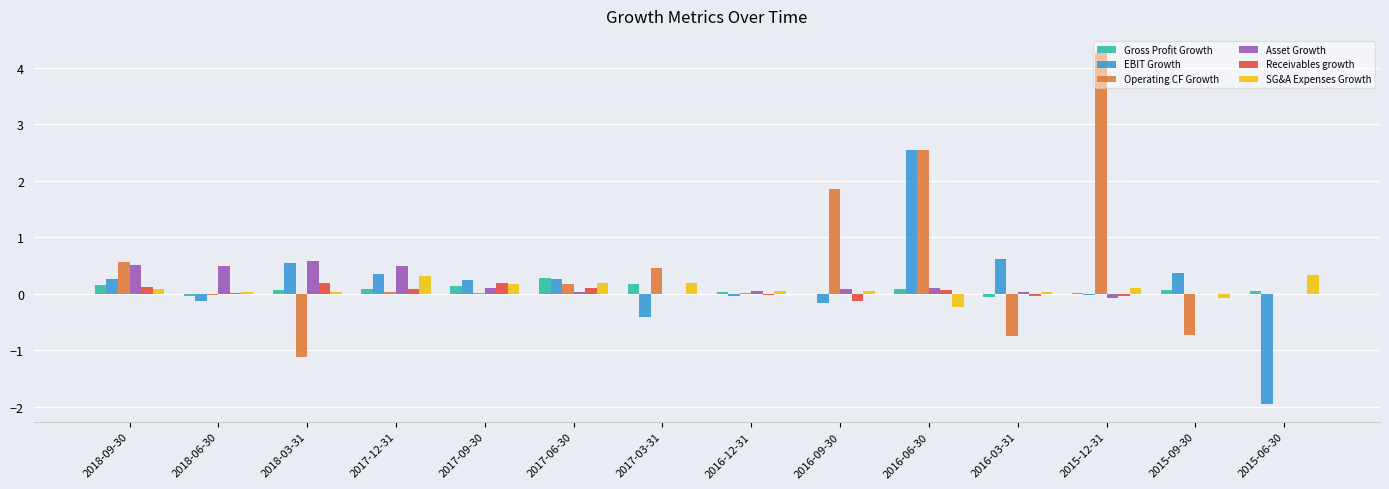

Which series has the largest total across all categories?

Operating CF Growth